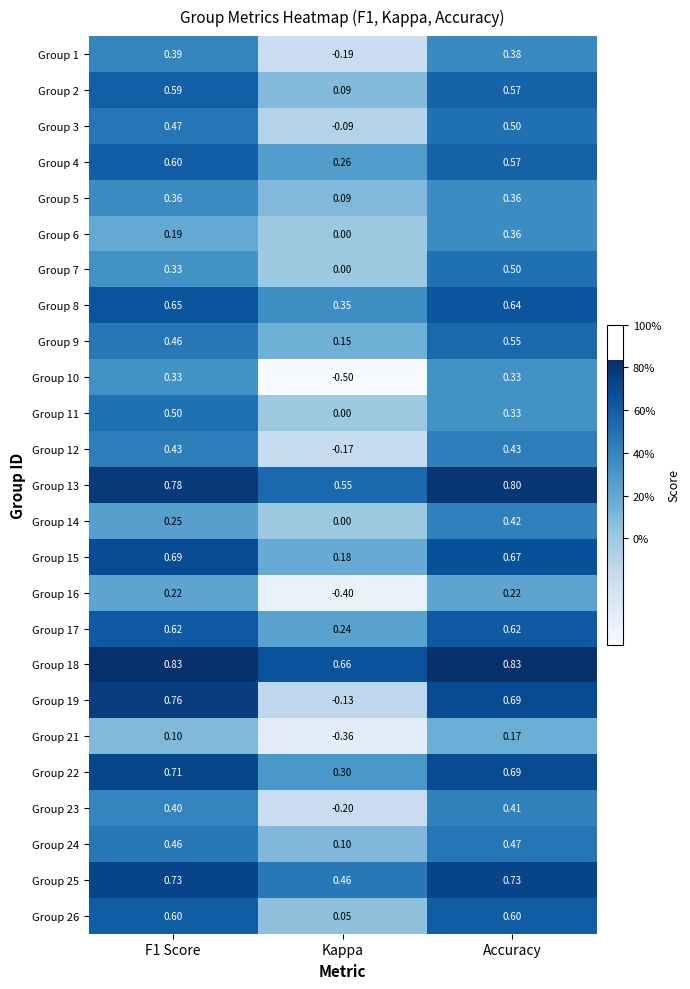

At which label is Group 18 closest to 0?

Kappa